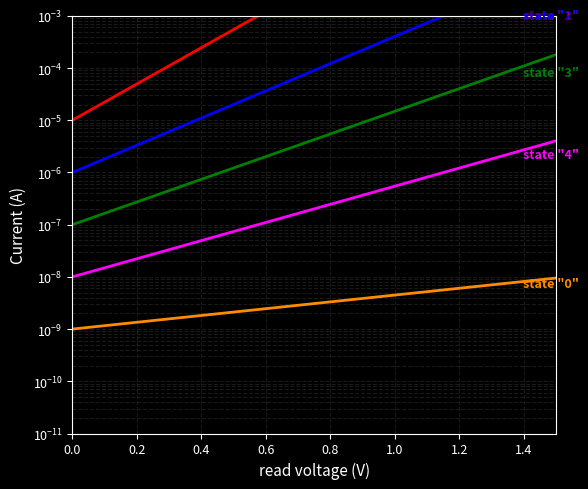

What are all the series names shown in the legend?

state "1", state "2", state "3", state "4", state "0"